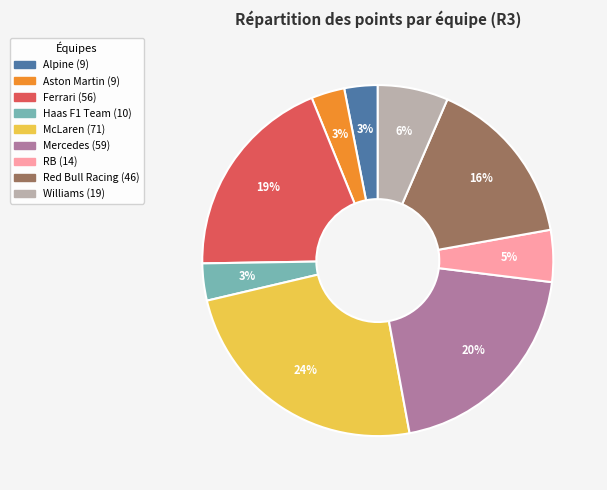

Count the number of slices in the pie.

9